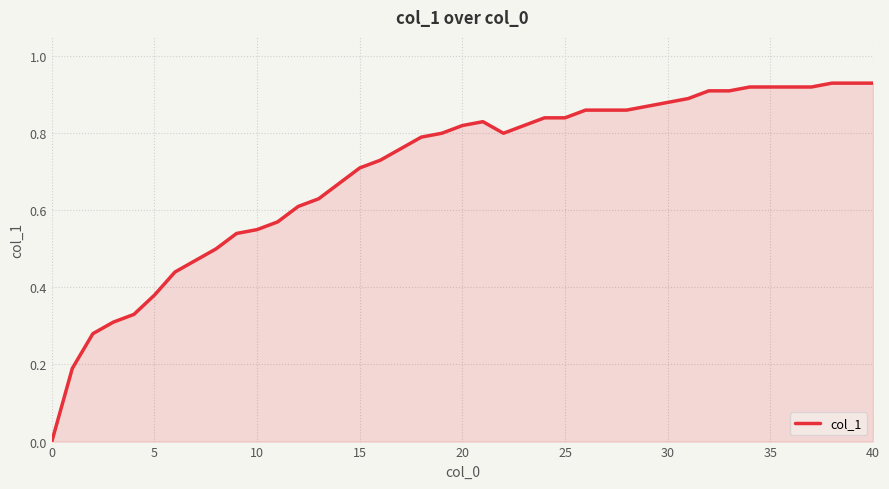

How many positive values are there?

39